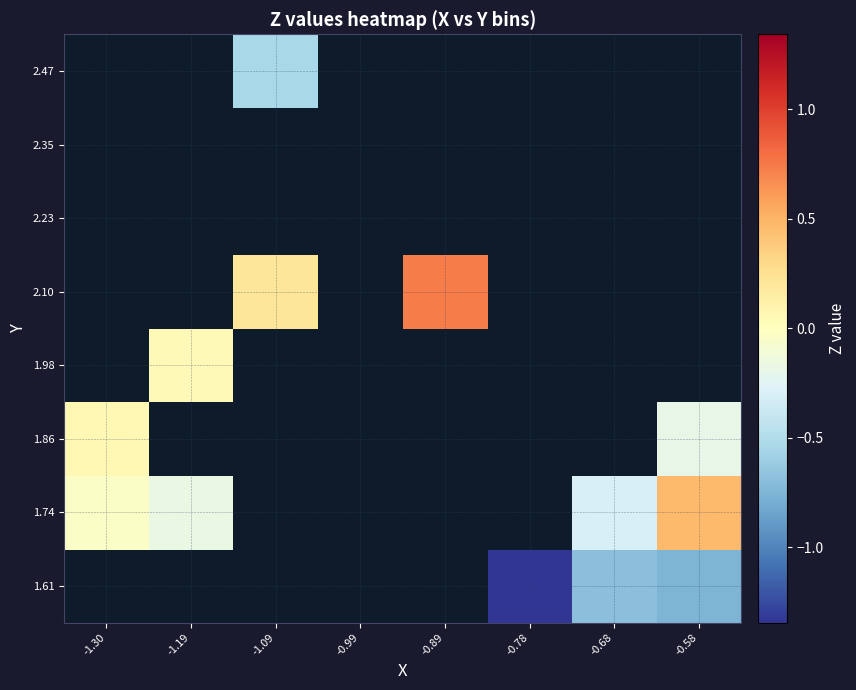

List the series in order of their overall mean, highest first.

1.61, 1.74, 1.86, 1.98, 2.10, 2.23, 2.35, 2.47